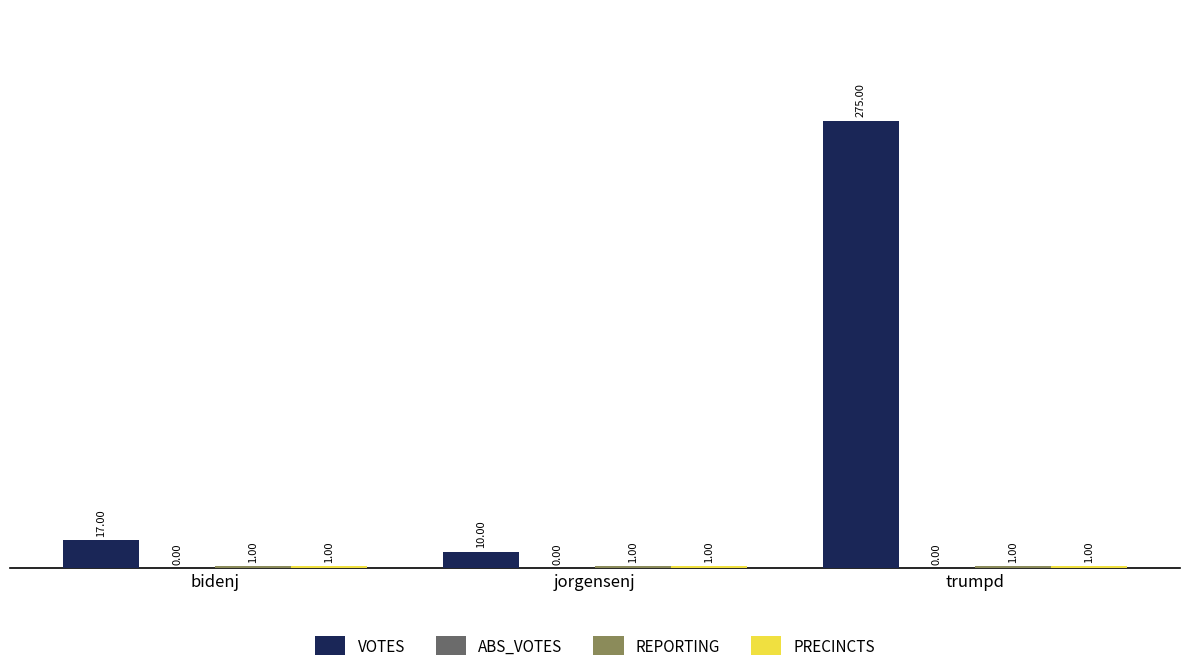

Which series changed the most between bidenj and trumpd?

VOTES